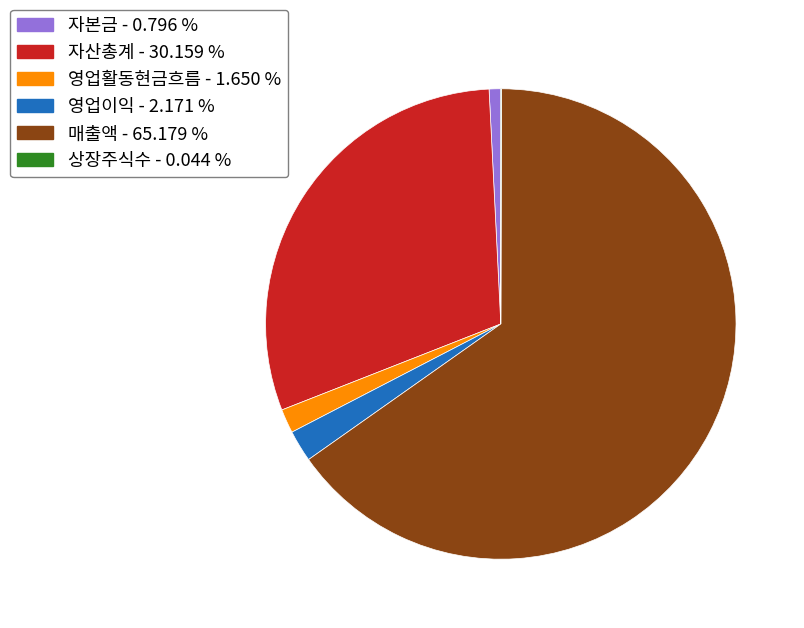

Is there any slice that represents more than half of the pie?

Yes